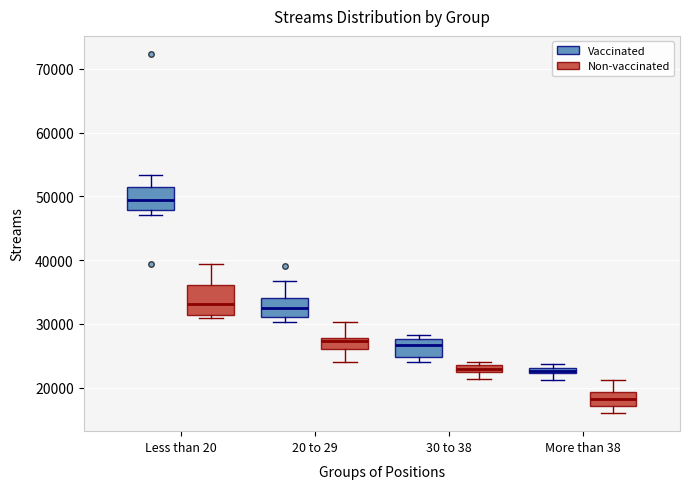

Which box's median line is the highest?

Less than 20 (Vaccinated)